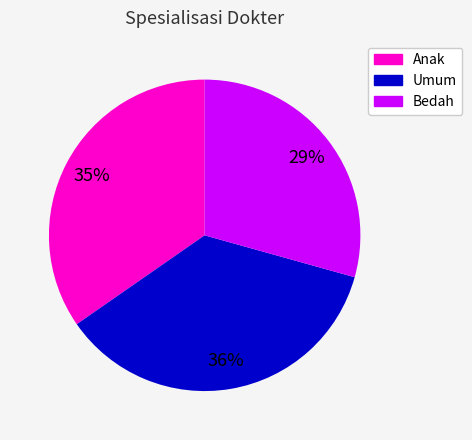

To the nearest percent, what is the combined percentage of Bedah and Umum?

65%